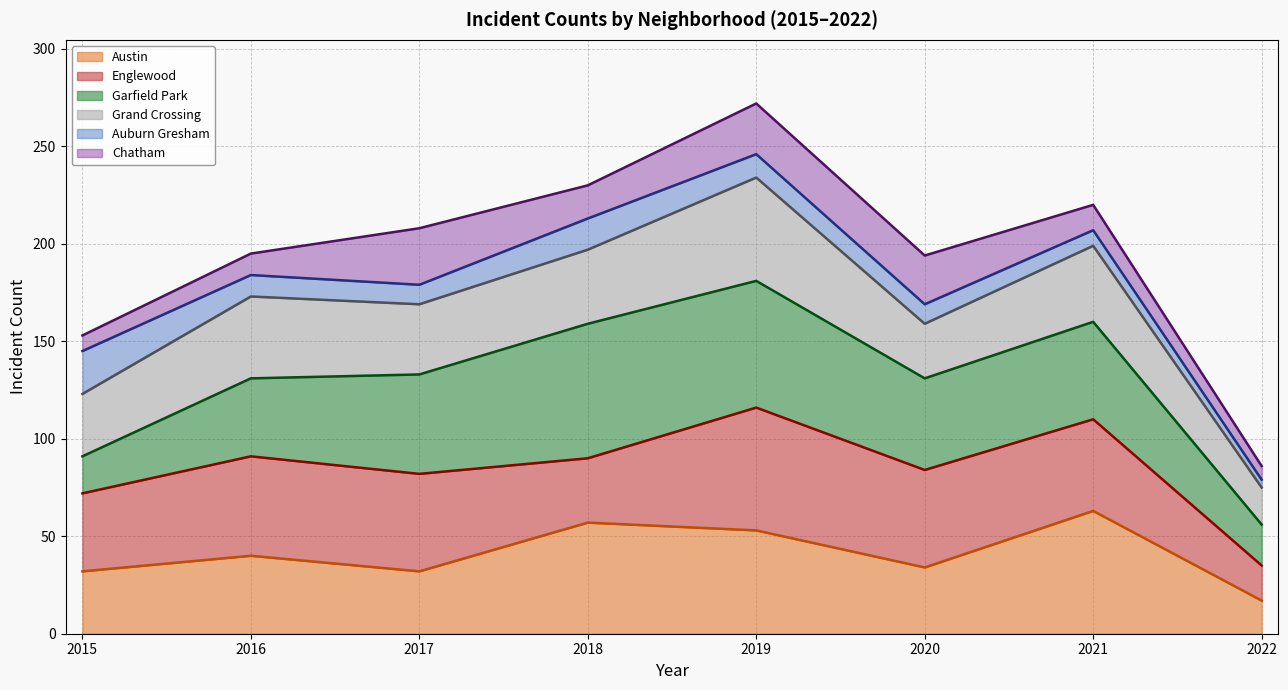

Is it true that Austin equals 33 at 2021?

False